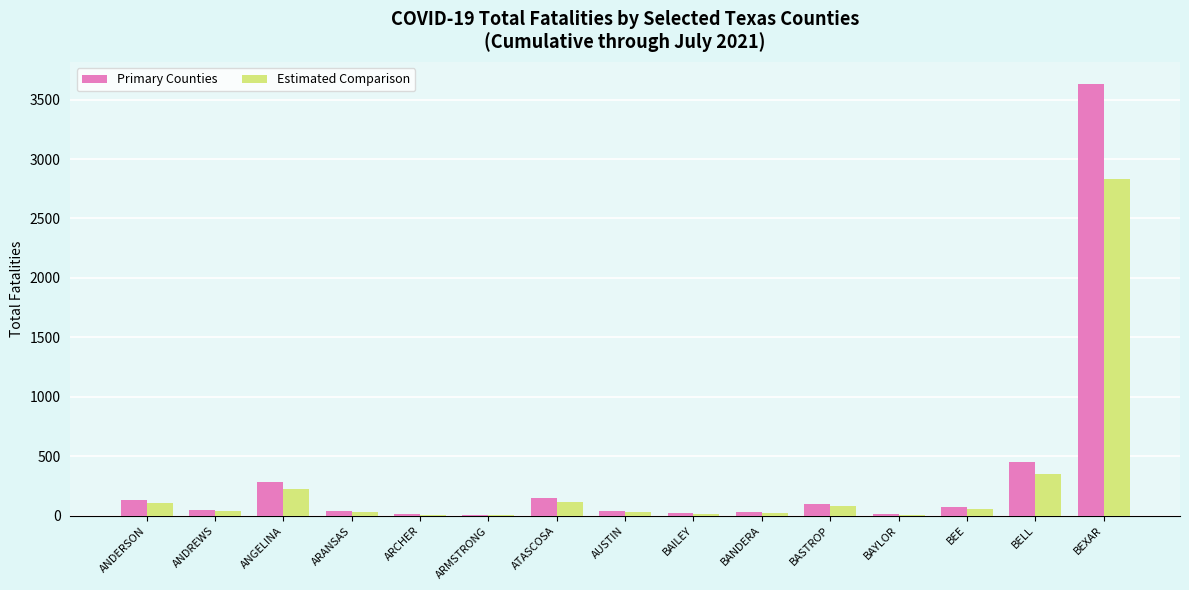

How many groups of bars are there?

15